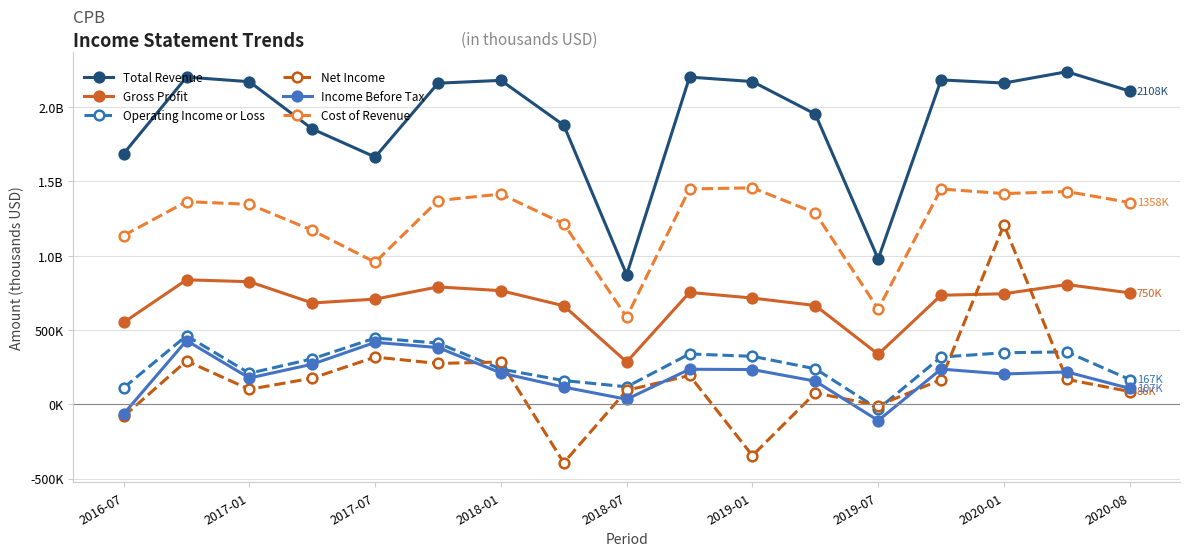

Reading left to right, list all the values displayed in this chart.

Total Revenue: 1687000	2202000	2171000	1853000	1664000	2161000	2180000	1878000	872000	2202000	2172000	1953000	978000	2183000	2162000	2238000	2108000
Gross Profit: 551000	838000	825000	682000	708000	790000	765000	663000	285000	753000	715000	665000	337000	734000	744000	806000	750000
Operating Income or Loss: 111000	462000	209000	306000	446000	412000	237000	160000	118000	339000	323000	239000	-31000	318000	347000	353000	167000
Net Income: -81000	292000	101000	176000	318000	275000	285000	-393000	94000	194000	-345000	77000	-8000	166000	1208000	168000	86000
Income Before Tax: -65000	429000	177000	270000	417000	382000	211000	116000	34000	236000	234000	156000	-109000	237000	204000	218000	107000
Cost of Revenue: 1136000	1364000	1346000	1171000	956000	1371000	1415000	1215000	587000	1449000	1457000	1288000	641000	1449000	1418000	1432000	1358000